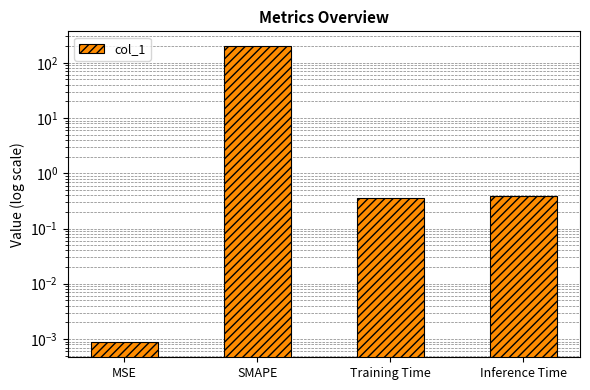

Does the chart contain any negative values?

No